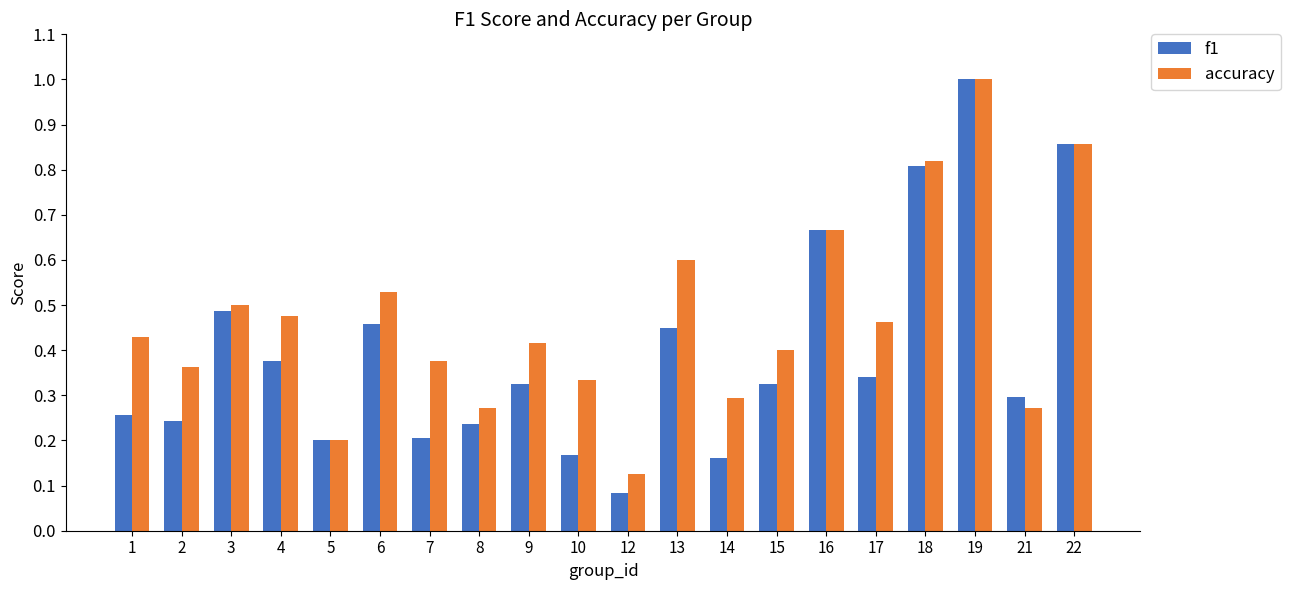

The f1 series shows 0.3 at 1. True or false?

True